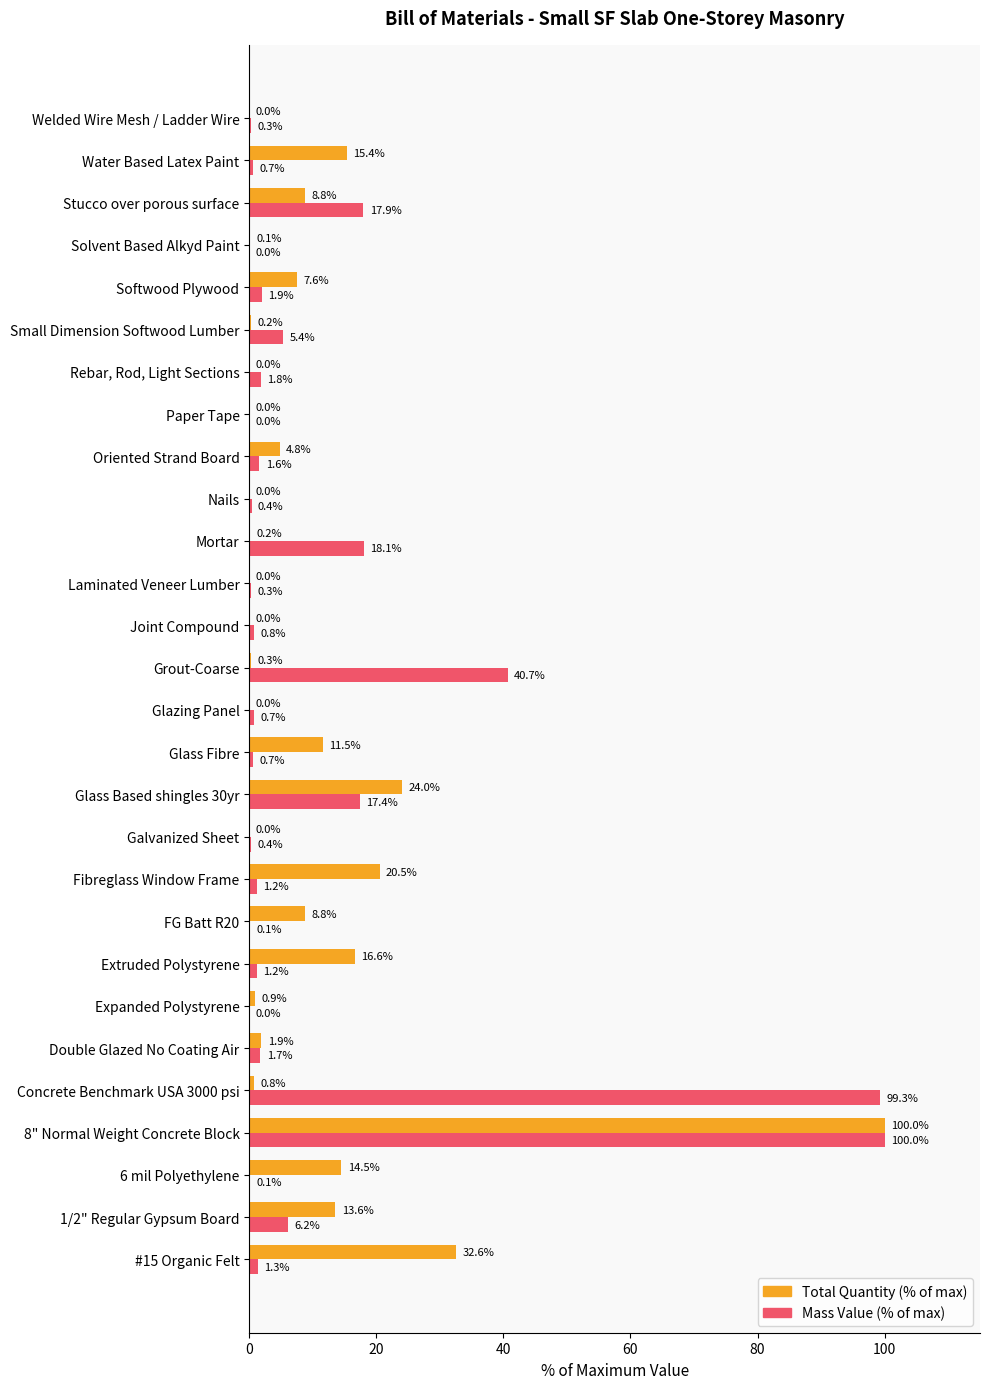

What are all the series names shown in the legend?

Total Quantity (% of max), Mass Value (% of max)